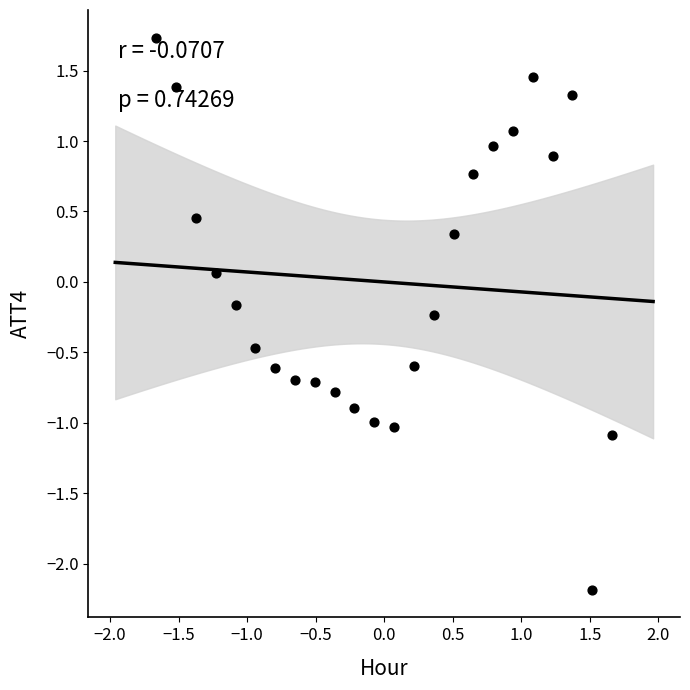

What is the range of Y values (max minus min)?

3.9